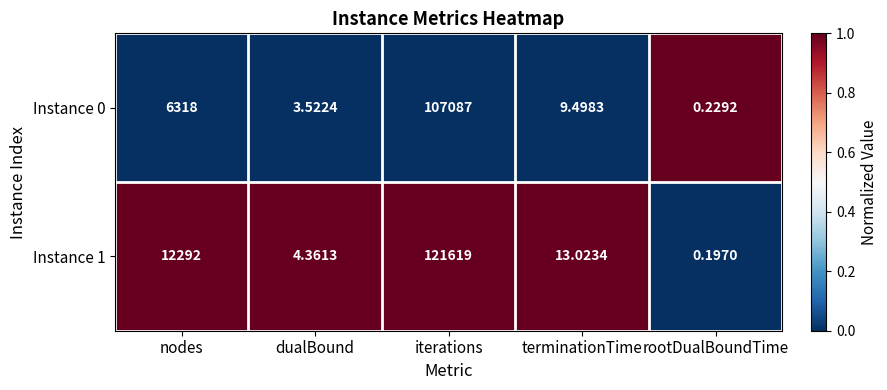

At rootDualBoundTime, list the series in order from smallest to largest.

Instance 1, Instance 0